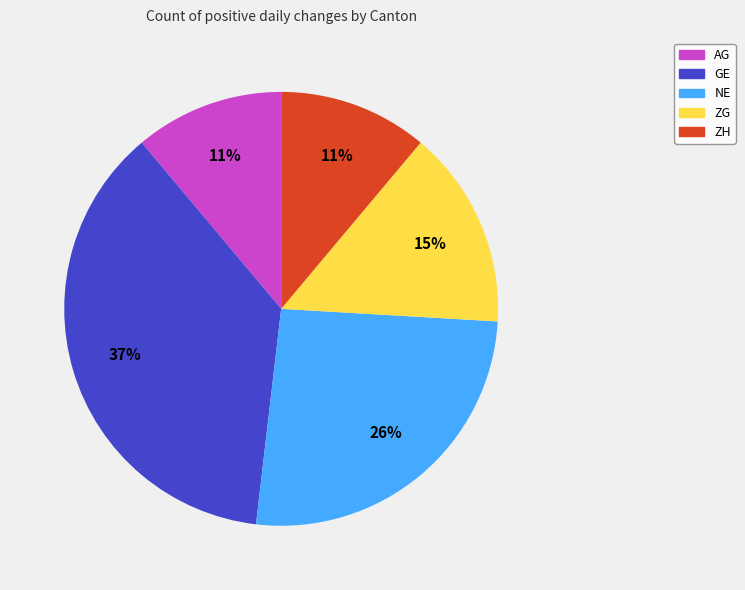

Combined, do NE and AG account for over 50%?

No